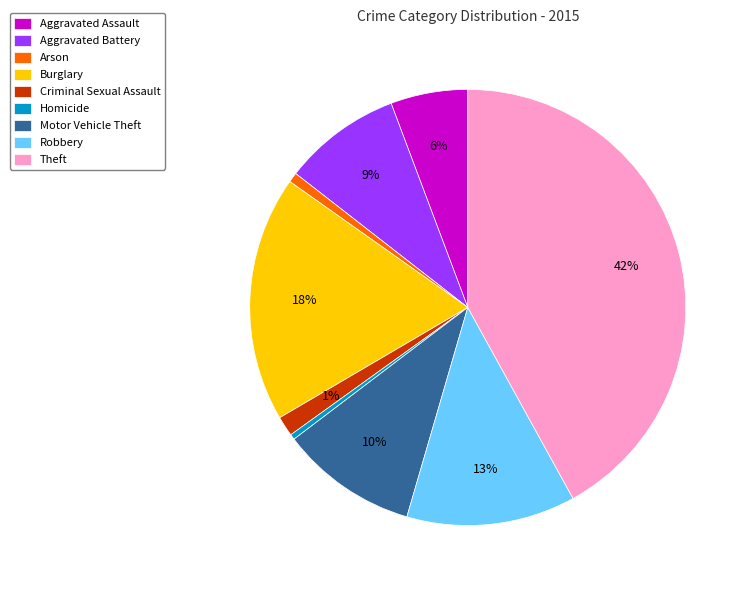

To the nearest percent, what percentage of the pie is Criminal Sexual Assault?

1%